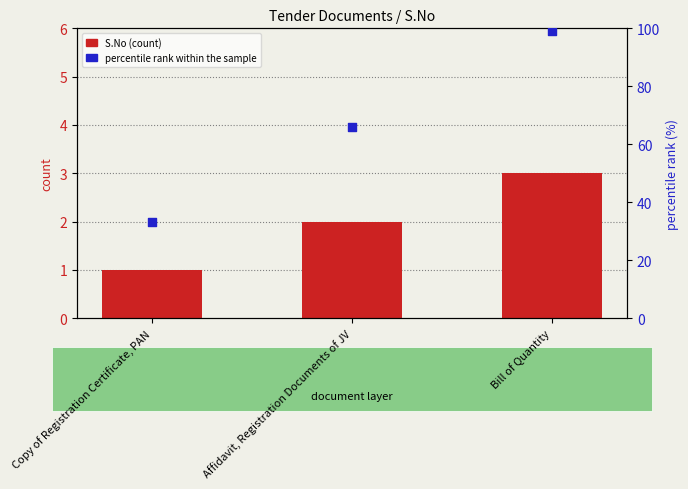

What is the total value across all series at Affidavit, Registration Documents of JV?

68